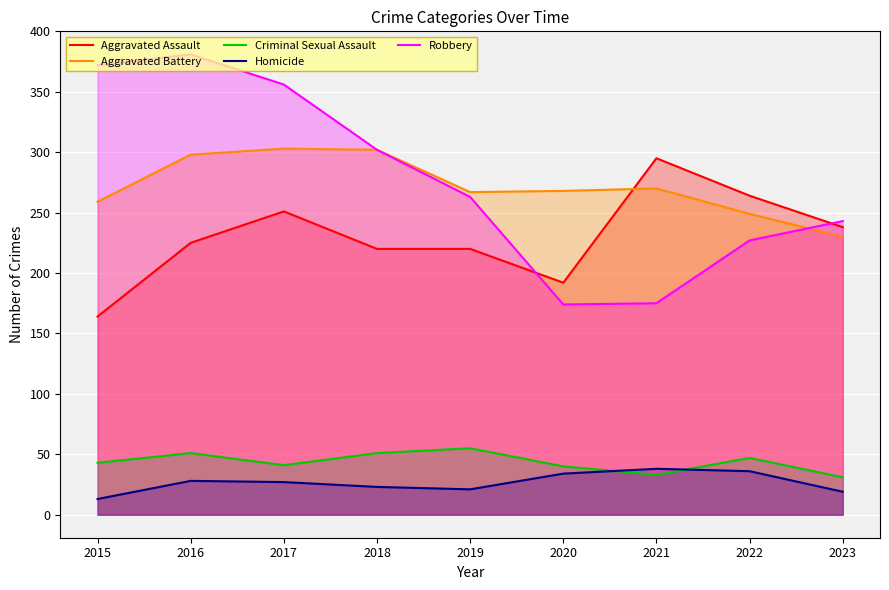

At how many categories does at least one series exceed 348?

3